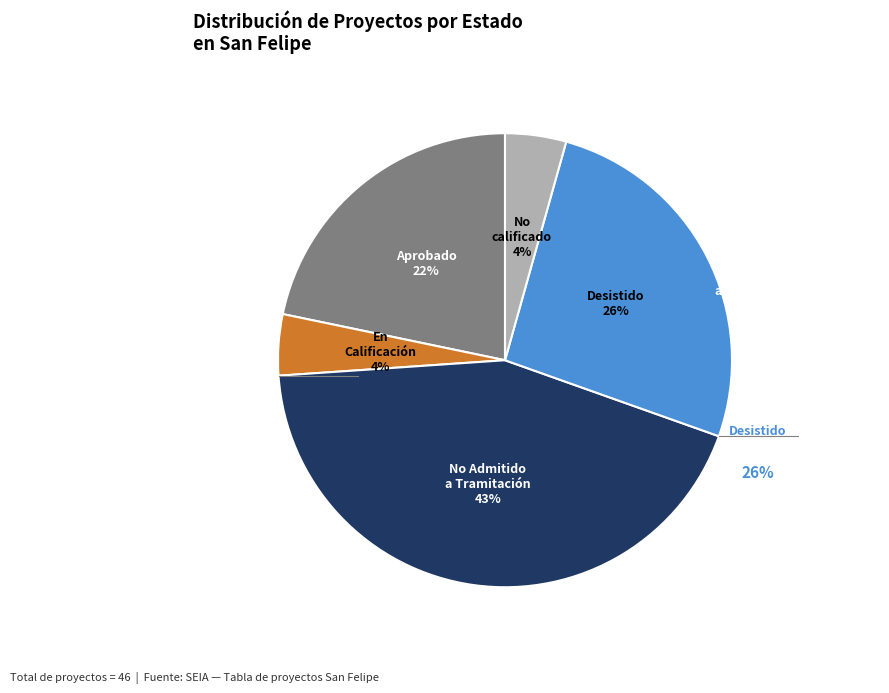

Is there a majority slice in this chart?

No